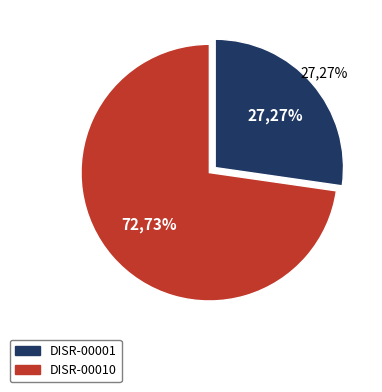

What percentage do DISR-00010 and DISR-00001 together represent?

100.0%